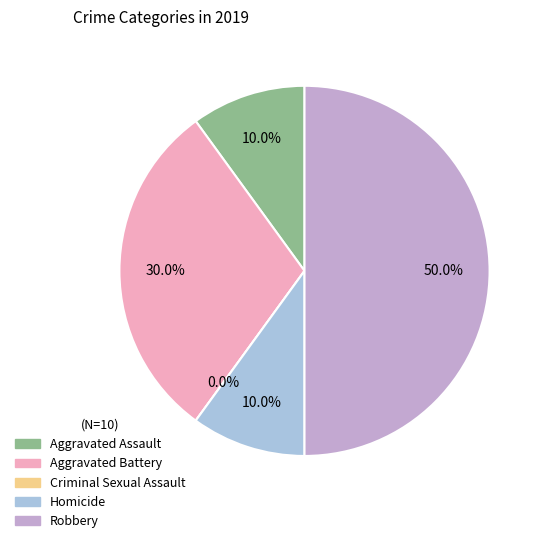

Count the number of slices in the pie.

5